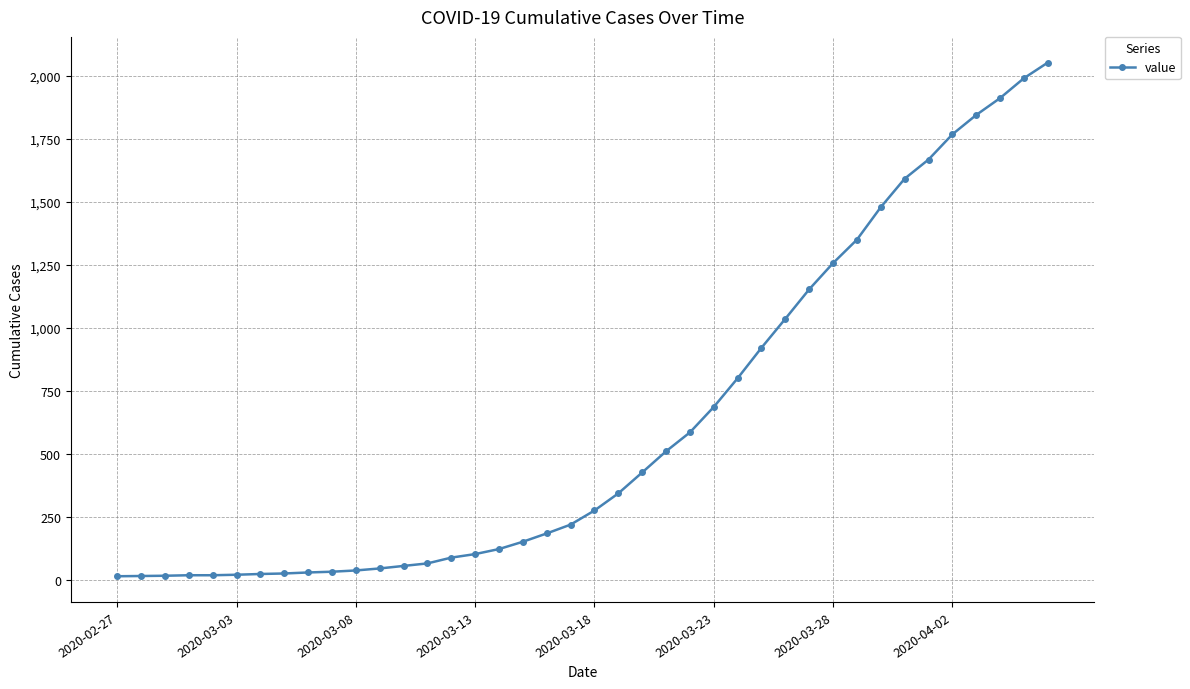

What is the greatest value displayed?

2052